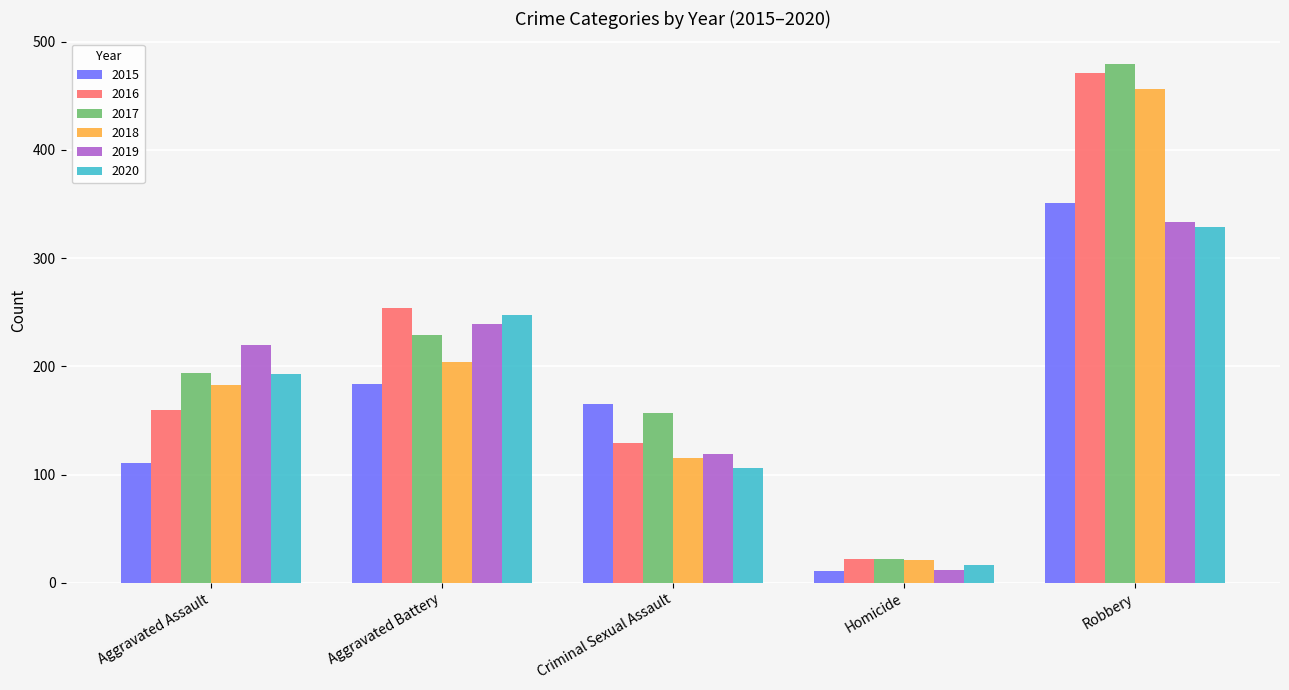

What is the sum of all 2017 values?

1081